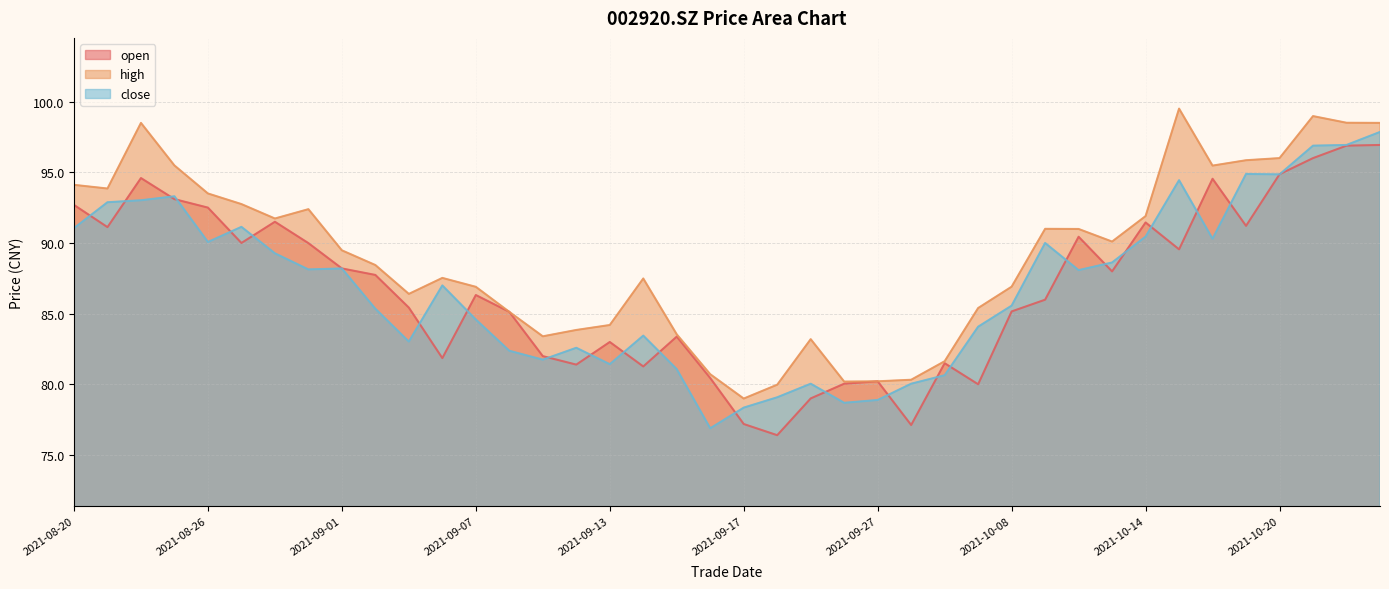

How many values in the high series are below 89?

20